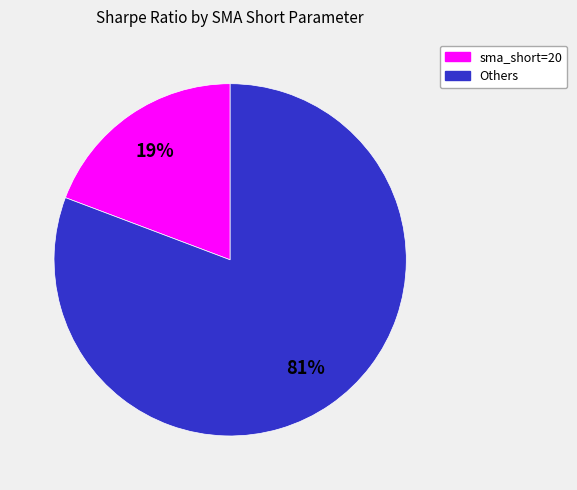

Does any single category account for the majority?

Yes